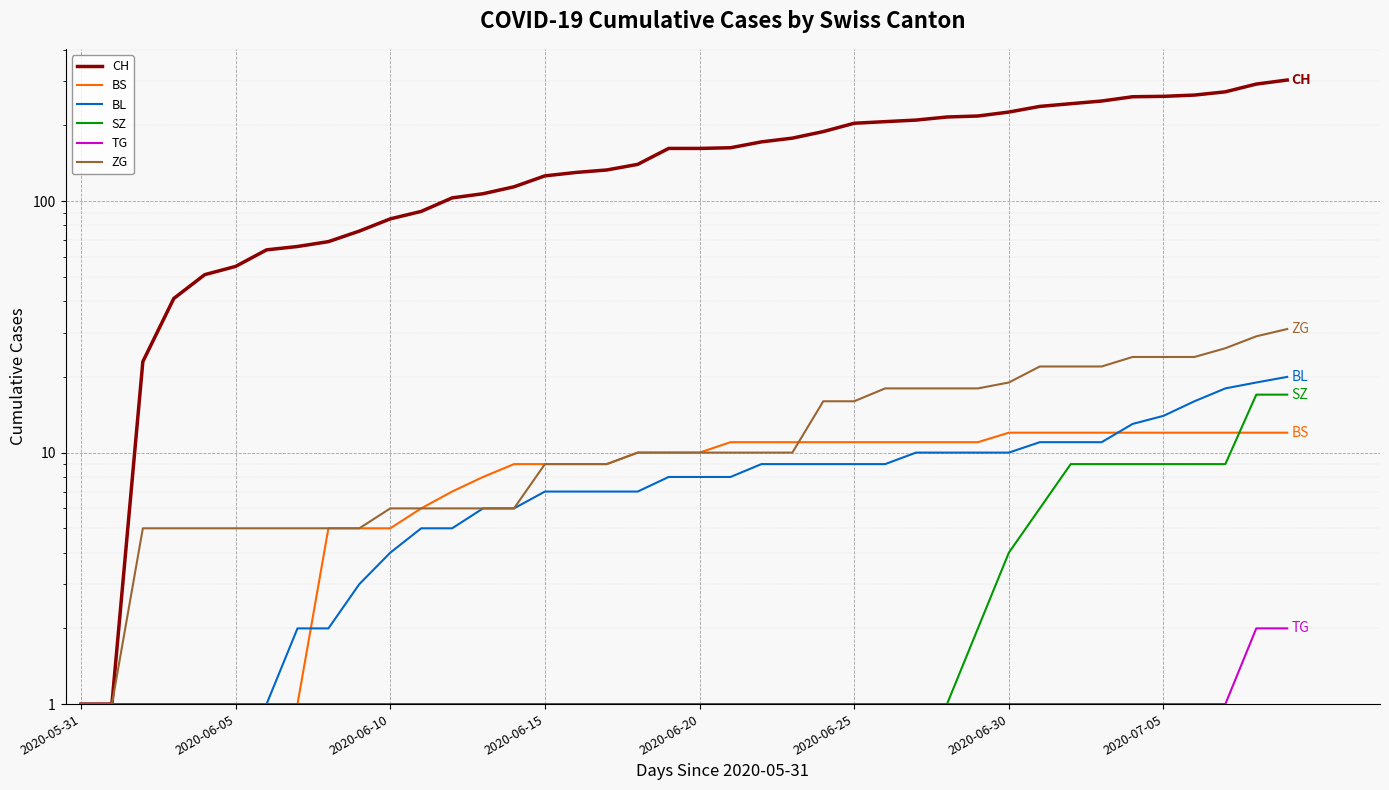

Is the value of TG at 2020-06-20 greater than the value of CH at 17?

No